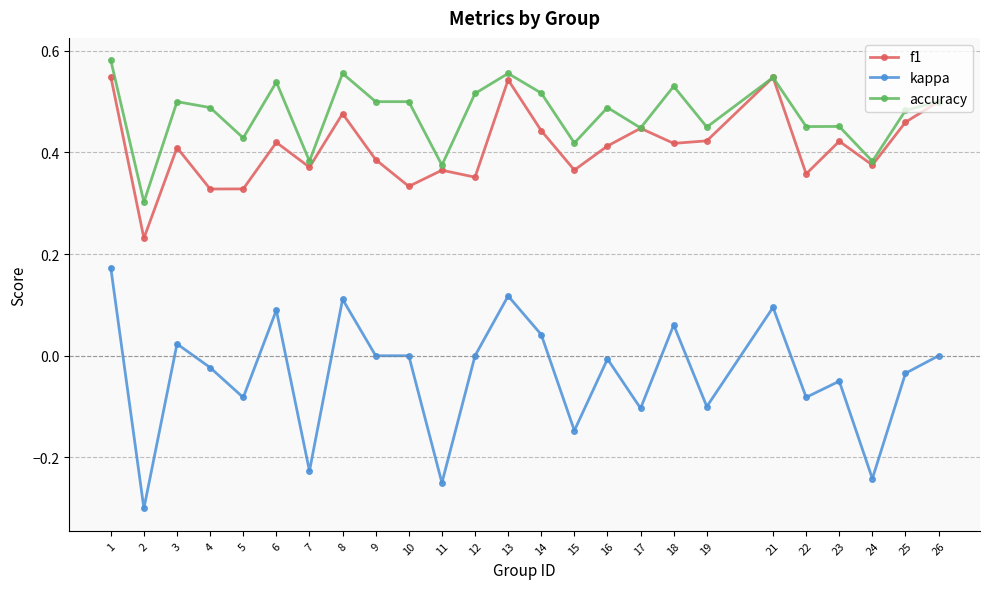

Between 2 and 13, which series saw the biggest shift?

kappa